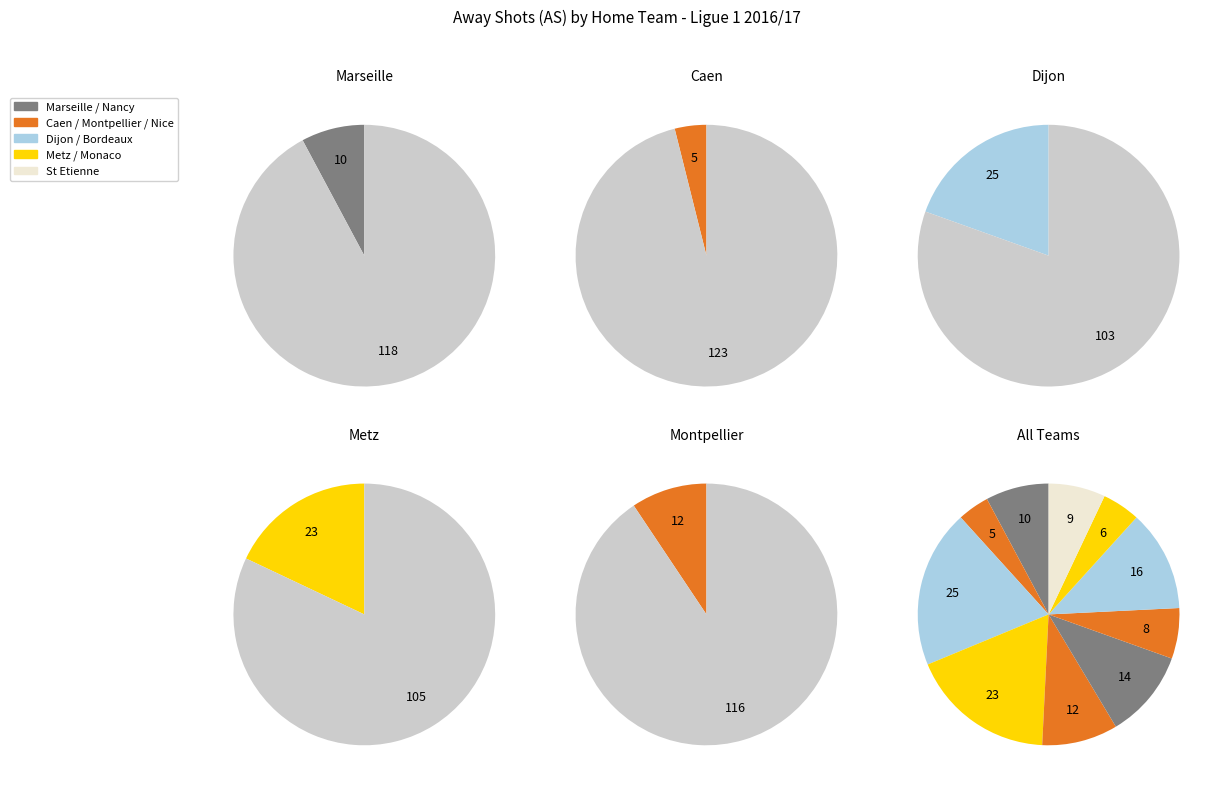

Is it true that Metz is 18% of the pie?

True